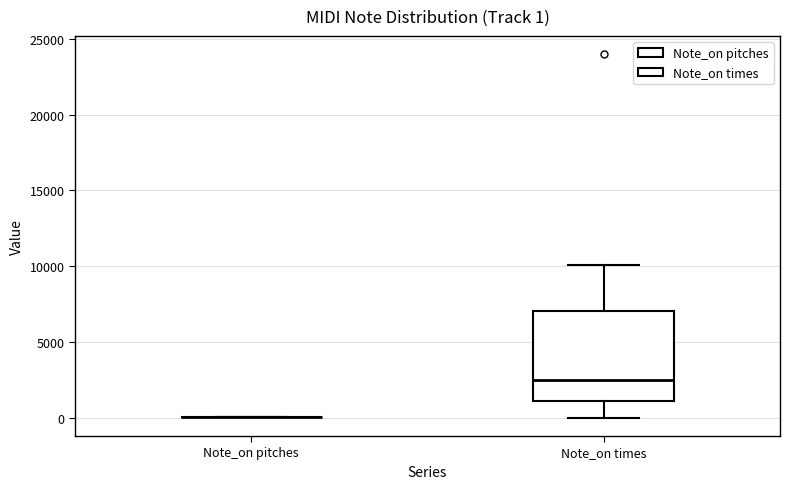

Which box is the tallest, from its lower edge to its upper edge?

Note_on times